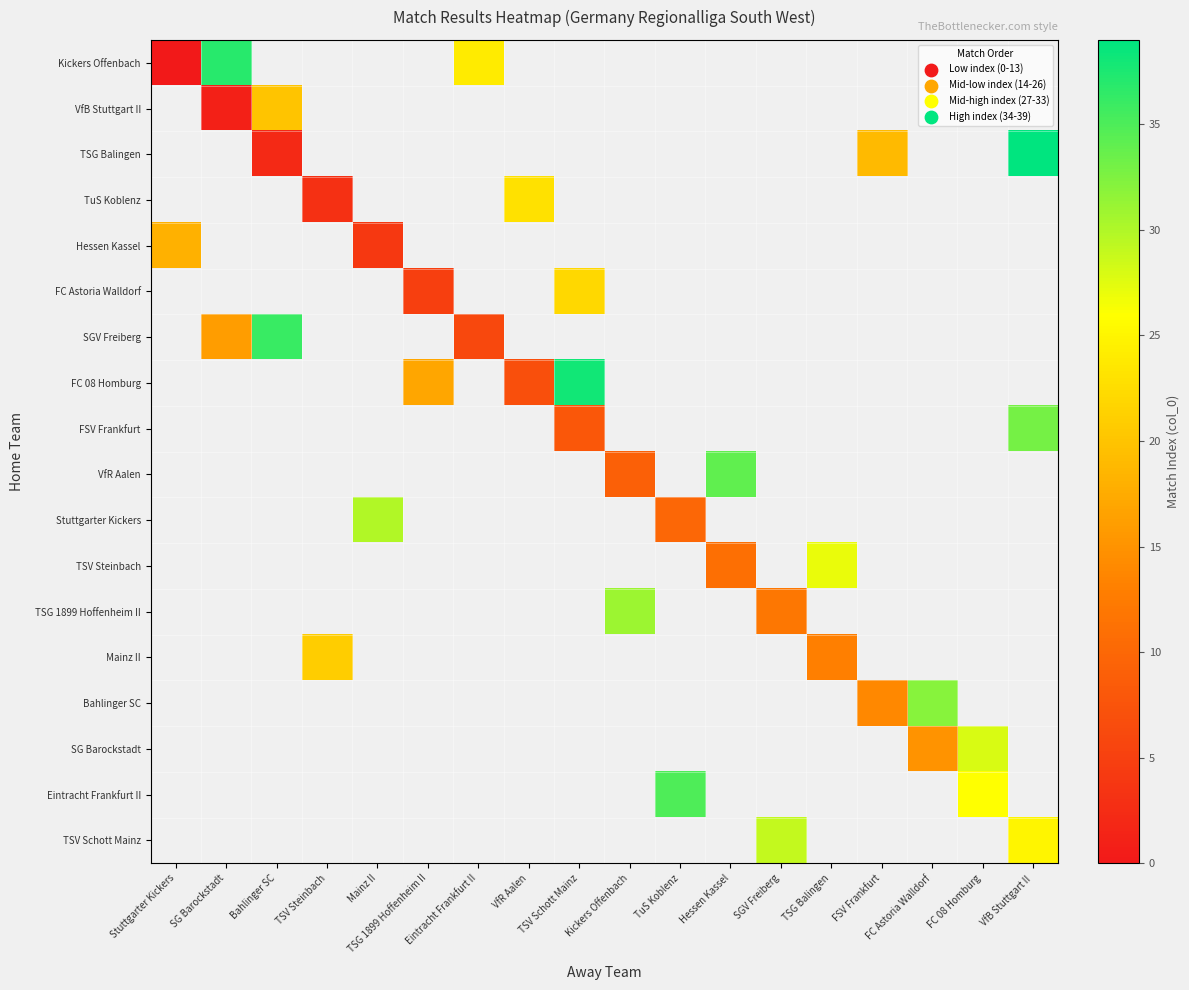

At how many categories does at least one series exceed 24?

12